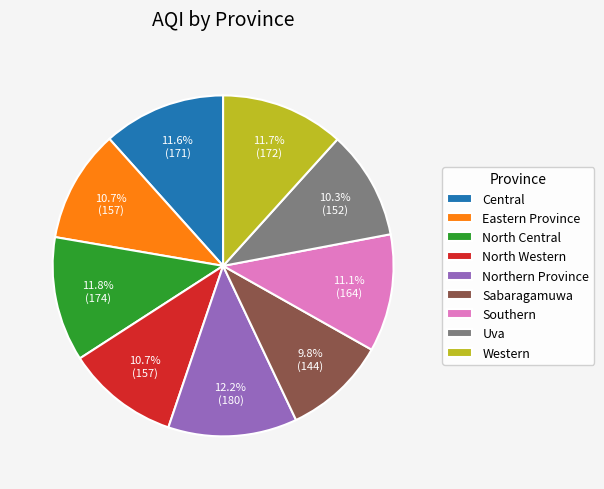

Count the number of slices in the pie.

9